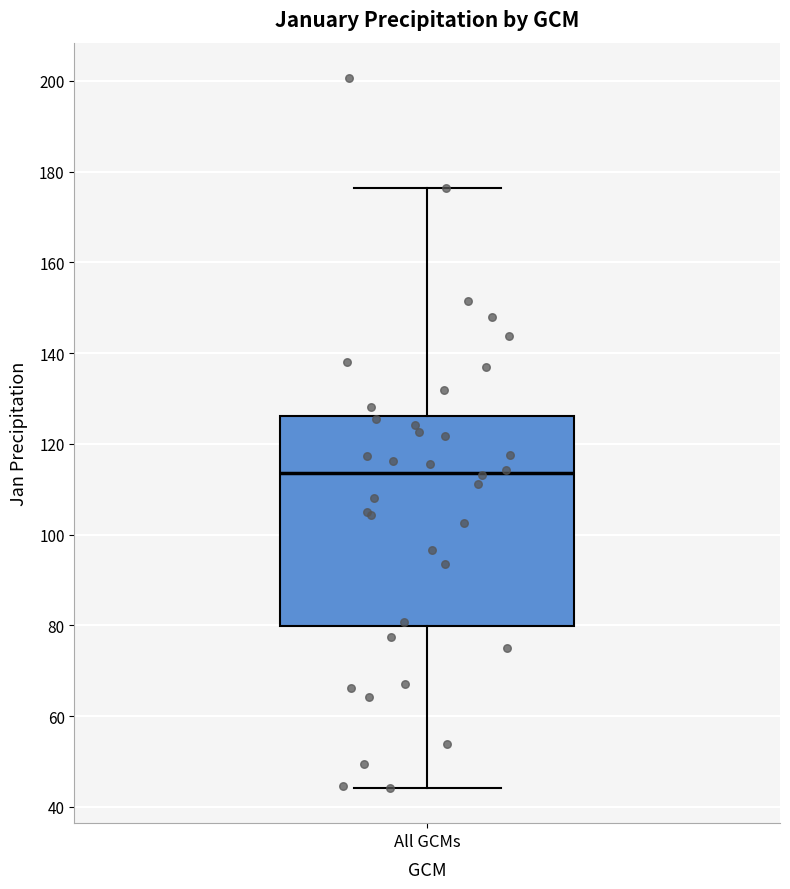

Read this box plot against the y-axis: the position of the median line, the range covered by the box, and the ends of both whiskers. The values are not printed on the chart, so give them approximately, as read against the axis.

median 114, box 80 to 126, whiskers 44 to 176